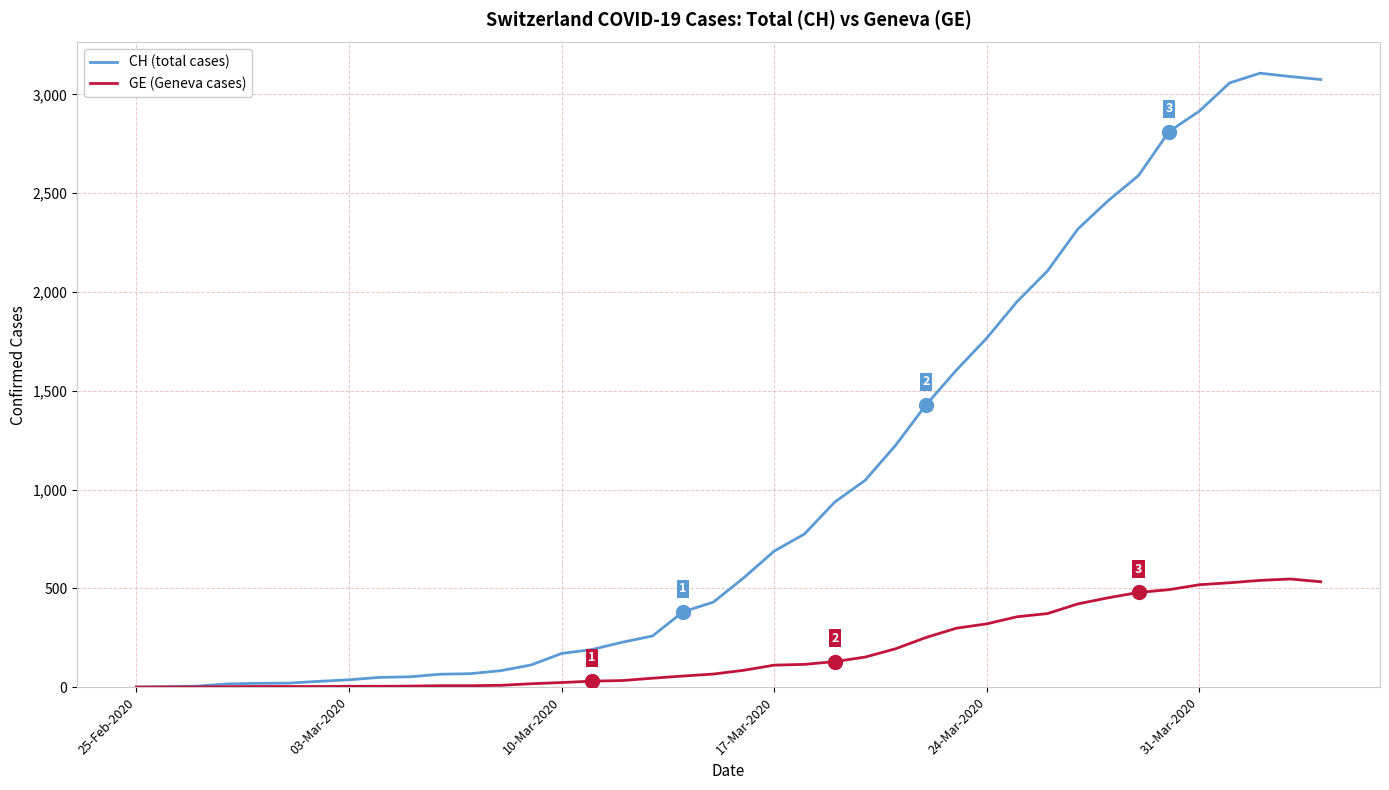

List the series in order of their peak value, lowest first.

GE (Geneva cases), CH (total cases)